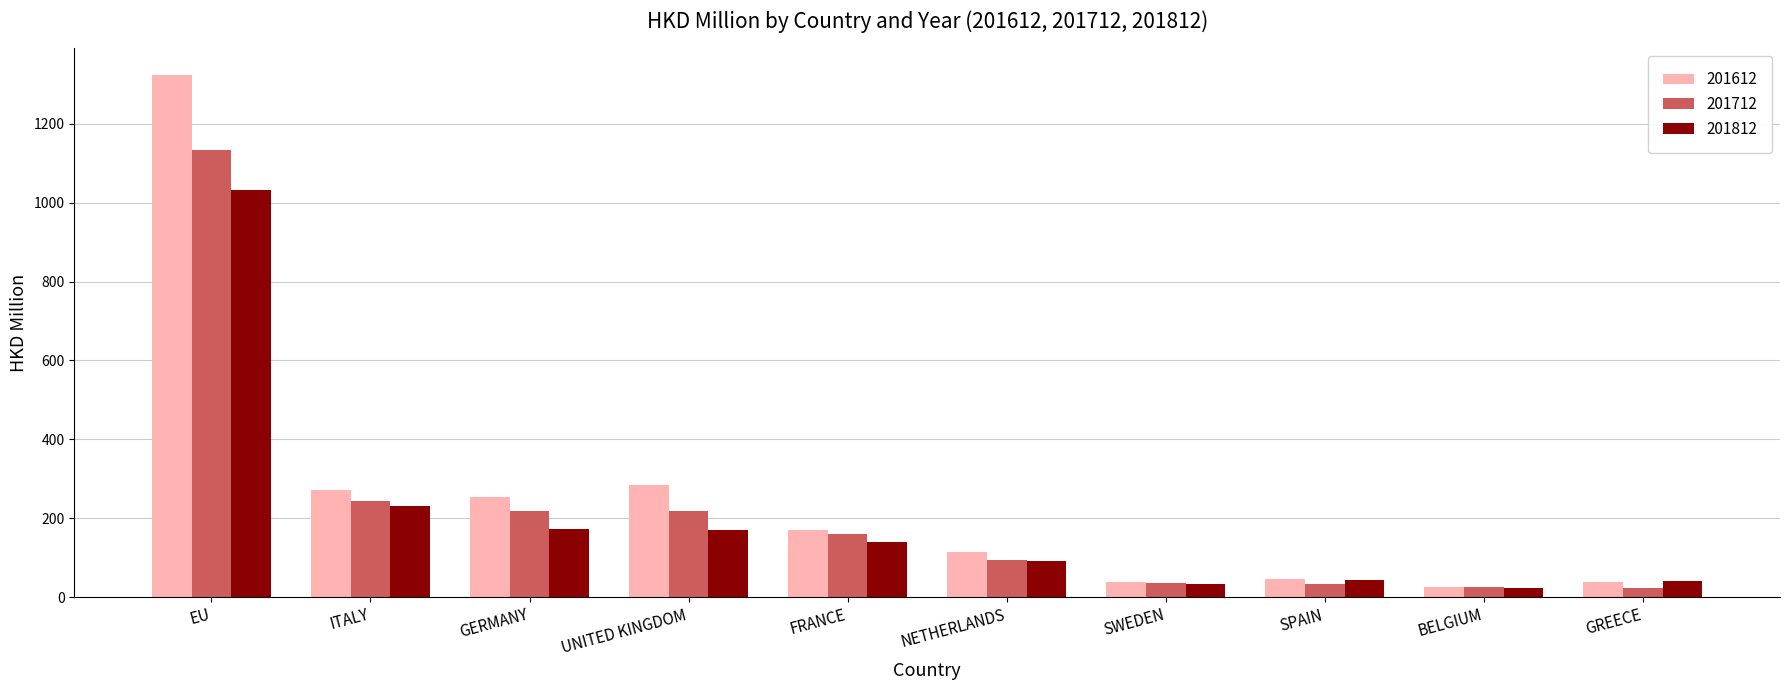

Rank the series by their average value, from lowest to highest.

201812, 201712, 201612